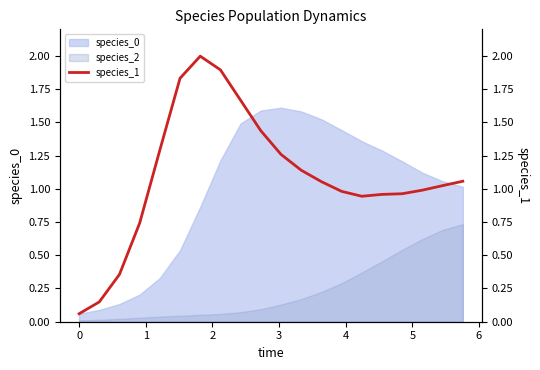

True or false: species_2 and species_0 cross at least once.

False